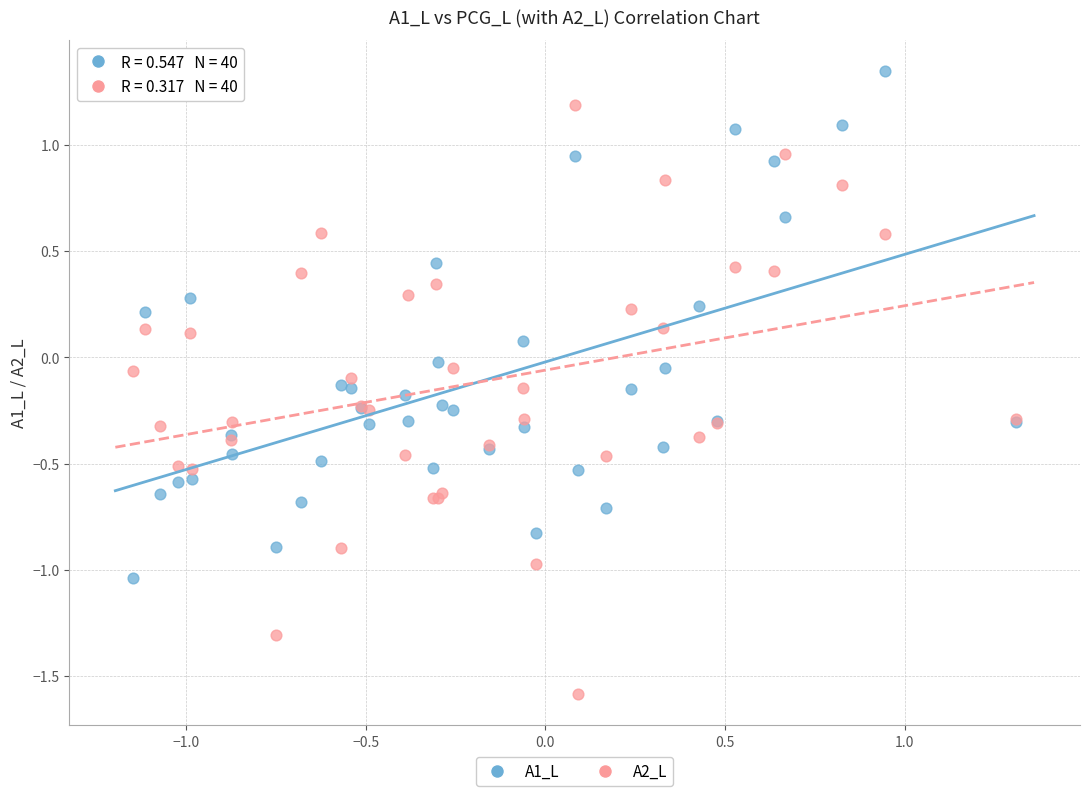

Which series reaches the minimum Y coordinate?

A2_L